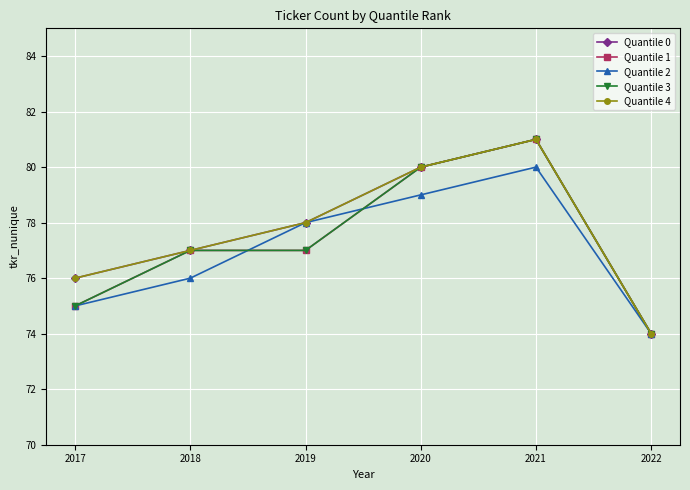

True or false: Quantile 4 and Quantile 0 cross at least once.

False